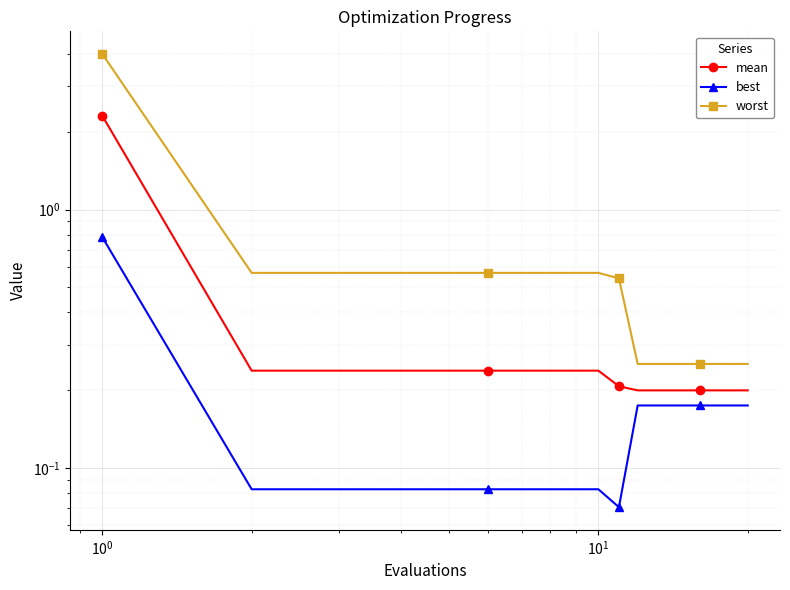

The worst series shows 0.4 at 16. True or false?

False